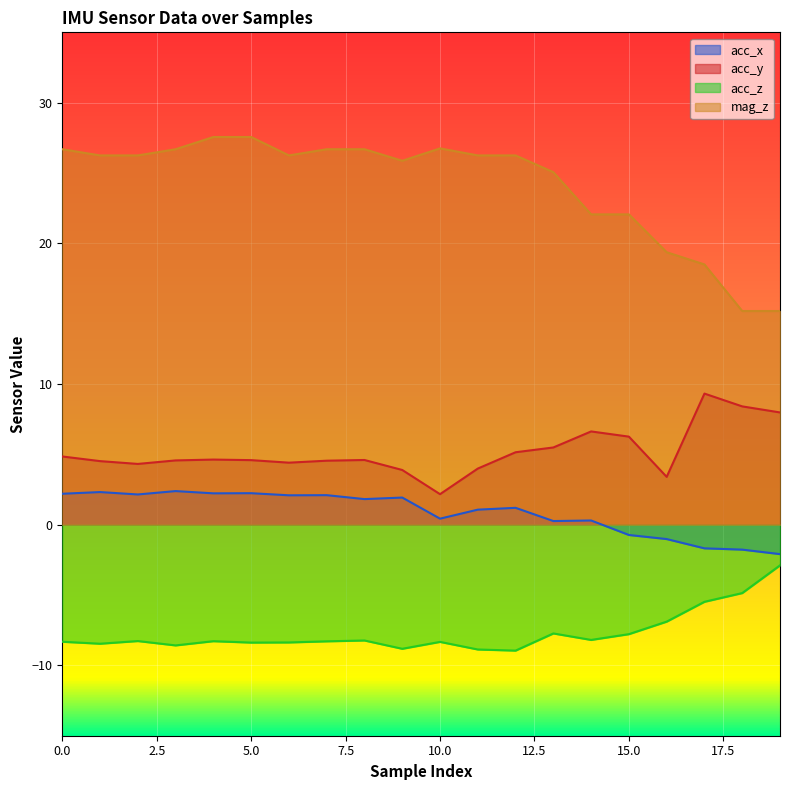

Which series has the largest total across all categories?

mag_z